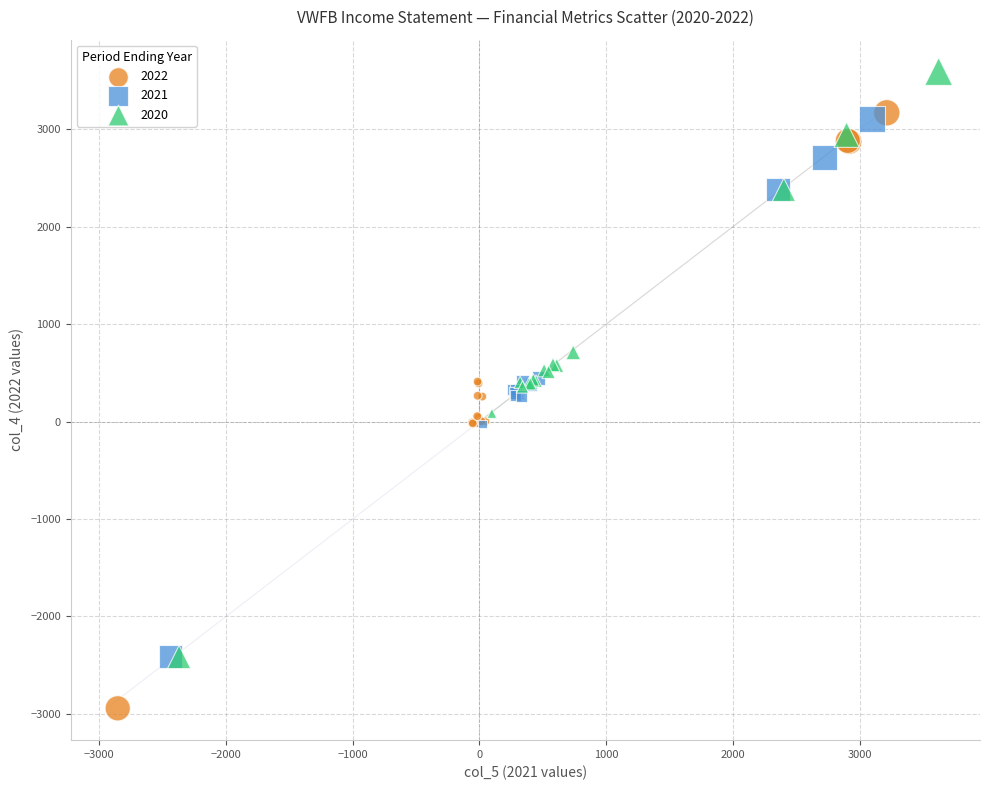

Which series has the widest spread of Y values?

2022